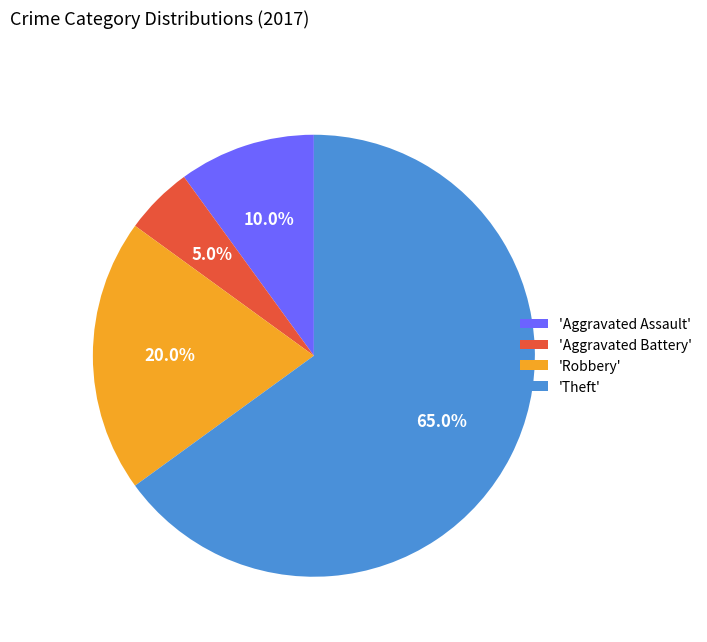

To the nearest percent, what is the average slice percentage?

25%